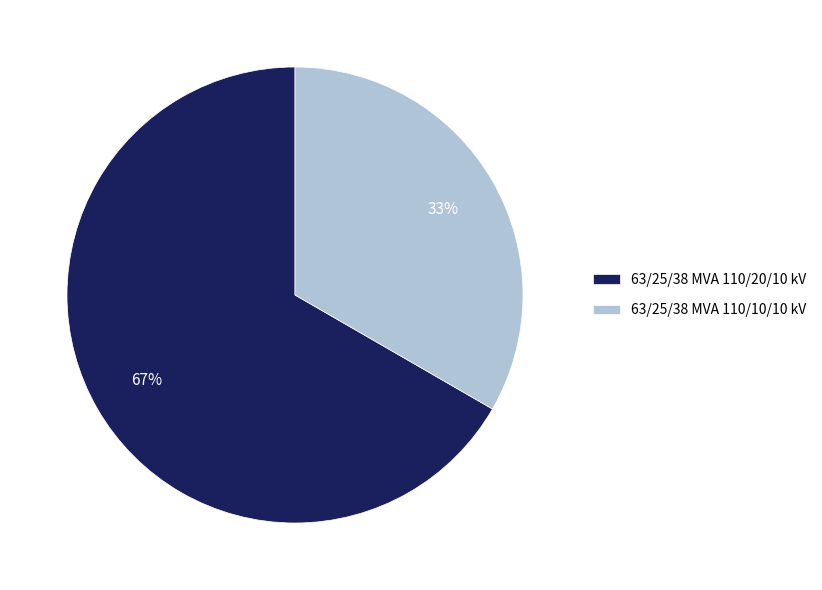

Is it true that 63/25/38 MVA 110/10/10 kV is 41% of the pie?

False